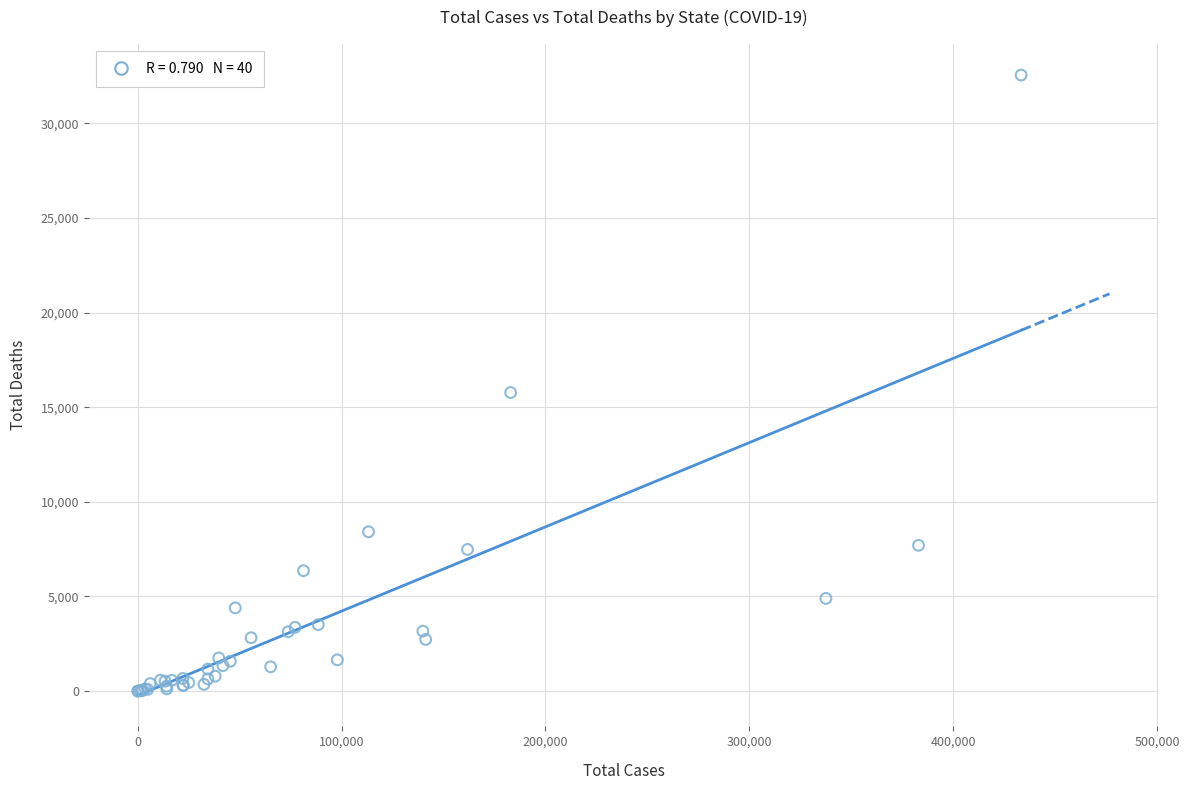

What Y value in the scatter plot is closest to 16277?

15776